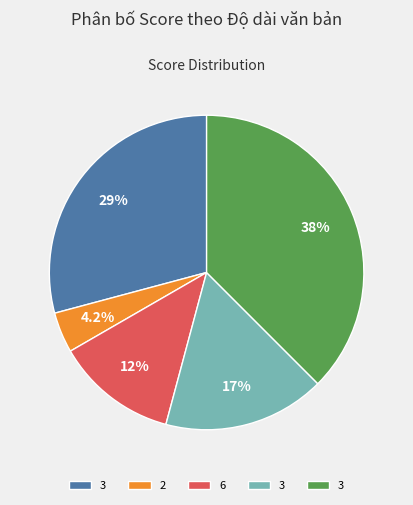

Is there a majority slice in this chart?

No